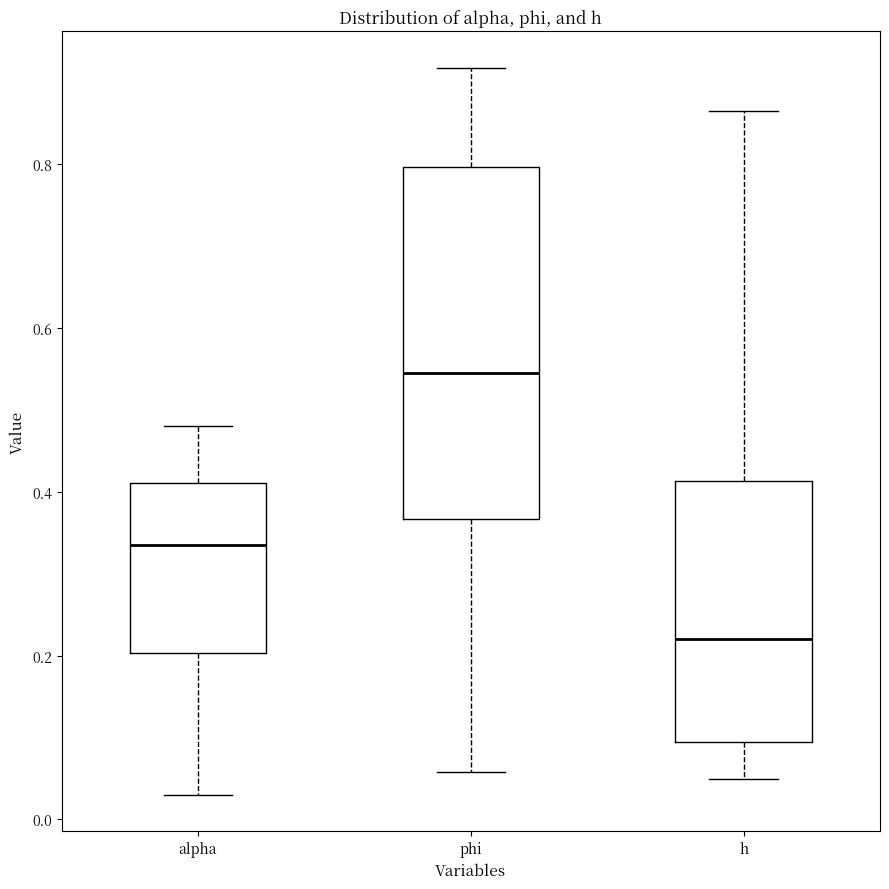

Reading left to right, transcribe this box plot: for each box, give where its median line is, the range the box spans, and where its two whiskers end, as read against the y-axis. The values are not printed on the chart, so give them approximately, as read against the axis.

alpha: median 0.34, box 0.20 to 0.42, whiskers 0.02 to 0.48
phi: median 0.54, box 0.36 to 0.80, whiskers 0.06 to 0.92
h: median 0.22, box 0.10 to 0.42, whiskers 0.04 to 0.86